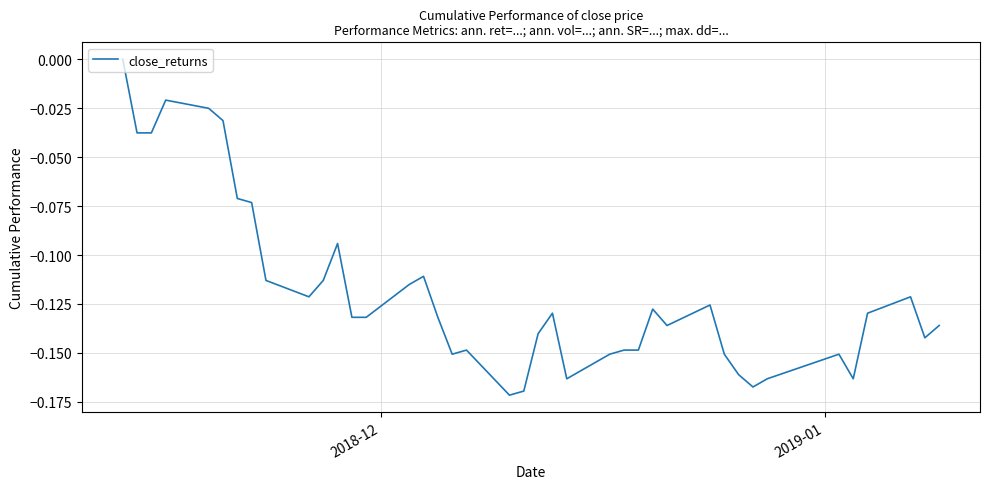

Reading right to left, list all the values displayed in this chart.

-0.1	-0.1	-0.1	-0.1	-0.2	-0.2	-0.2	-0.2	-0.2	-0.2	-0.1	-0.1	-0.1	-0.1	-0.1	-0.2	-0.2	-0.1	-0.1	-0.2	-0.2	-0.1	-0.2	-0.1	-0.1	-0.1	-0.1	-0.1	-0.1	-0.1	-0.1	-0.1	-0.1	-0.1	-0.0	-0.0	-0.0	-0.0	-0.0	0.0